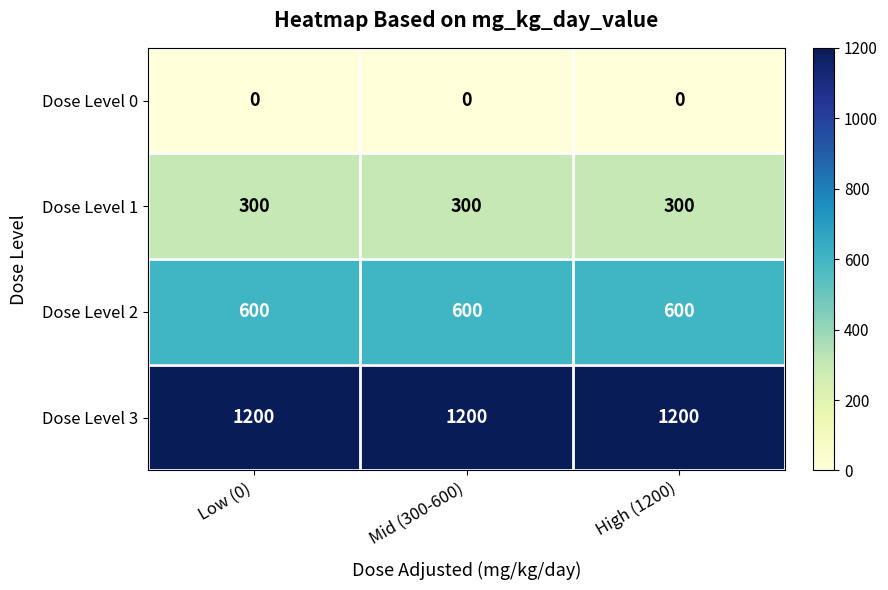

What value does the Dose Level 1 series have at Mid (300-600)?

300